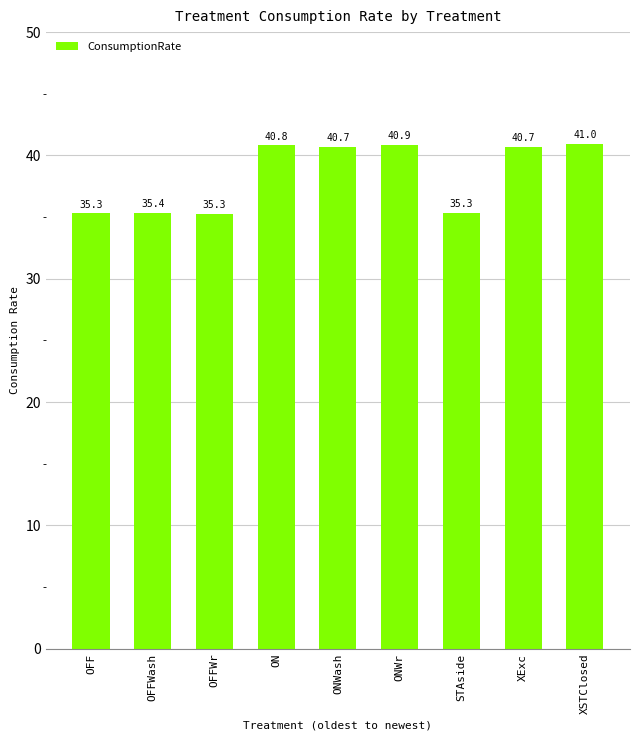

What position from the left is OFF?

1